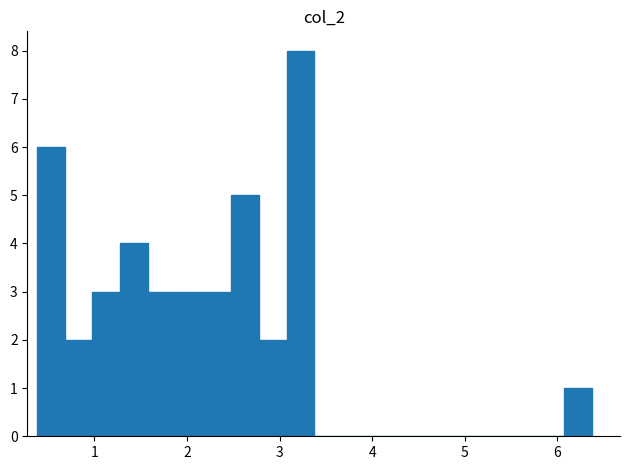

Around what value on the x-axis is the tallest bar? Give the approximate position of its centre, as read against the axis.

3.2